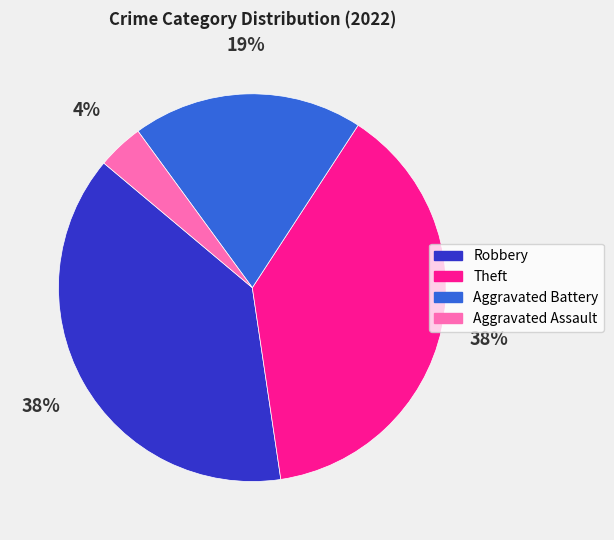

Count the number of slices in the pie.

4